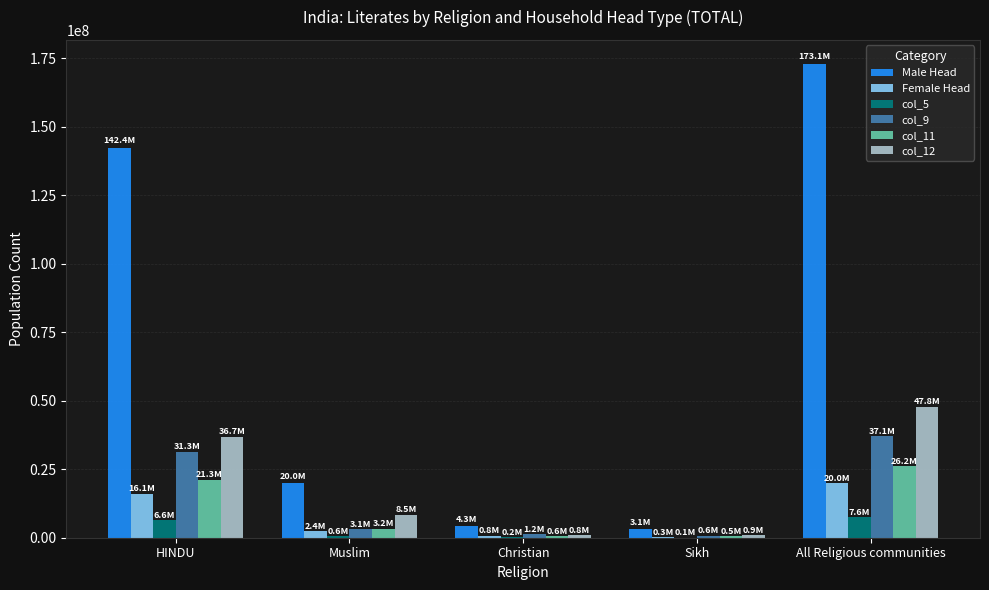

What is the sum of all Male Head values?

342869768